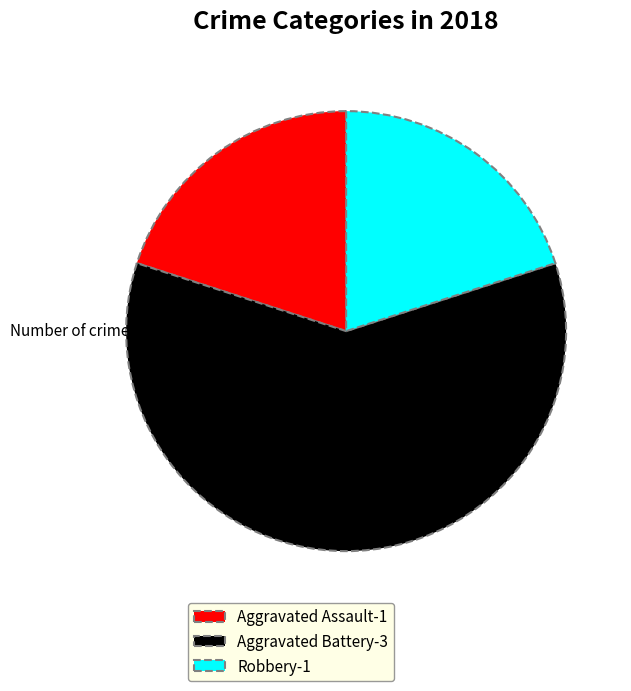

Does any single category account for the majority?

Yes